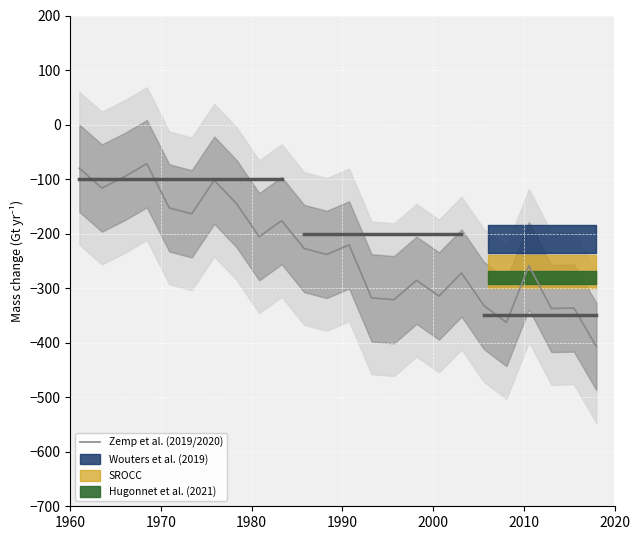

What is the minimum value for Zemp et al. (2019/2020)?

-407.0